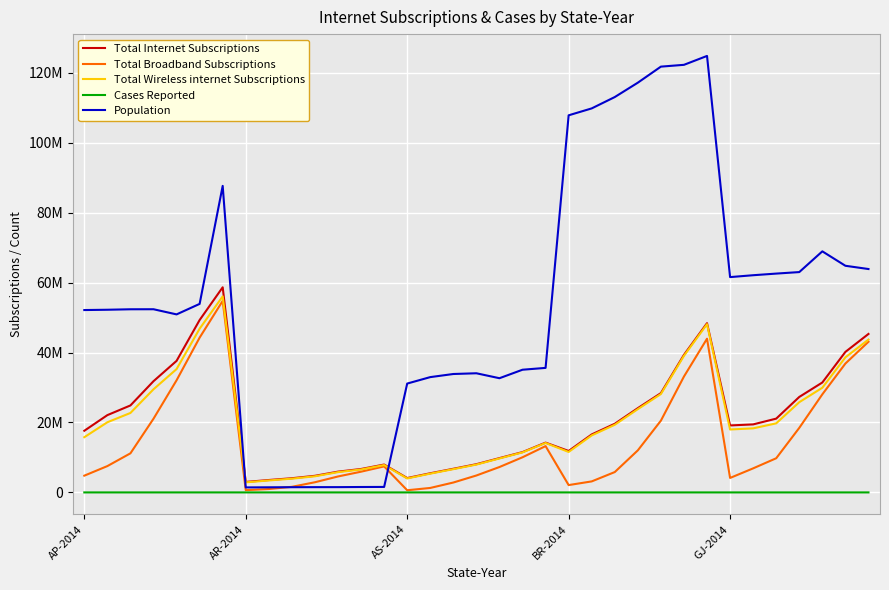

Does the chart display data point markers on the line(s)?

No